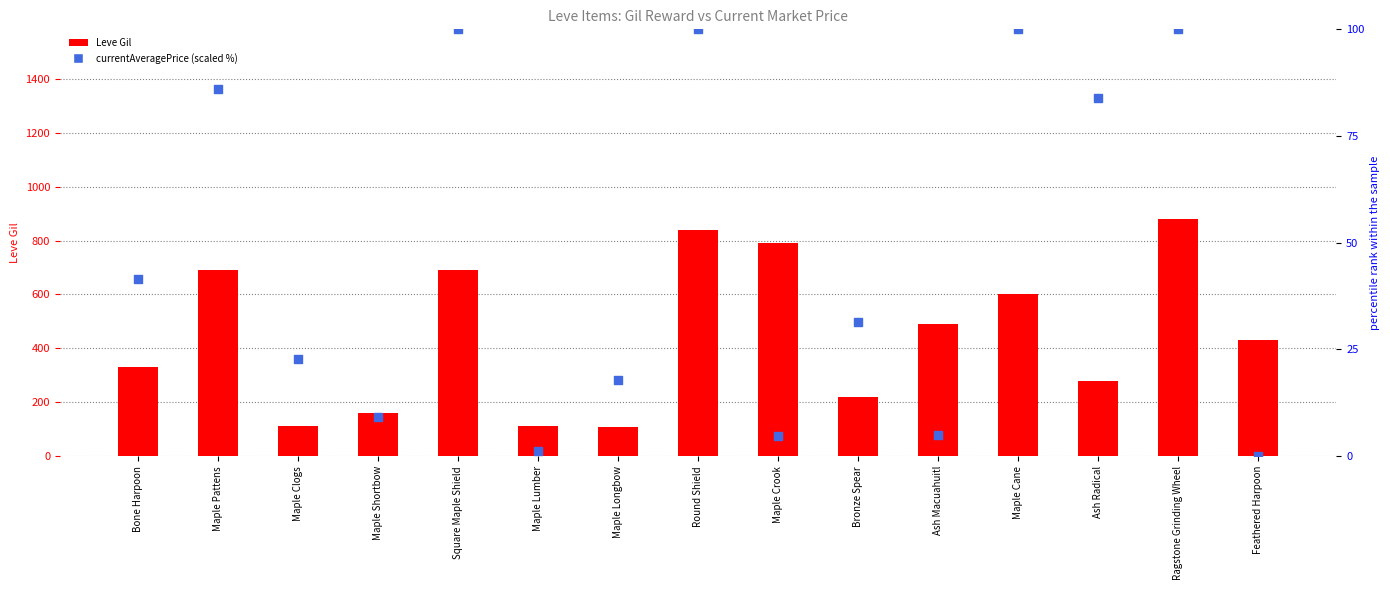

At which category is the sum across all series the highest?

Ragstone Grinding Wheel